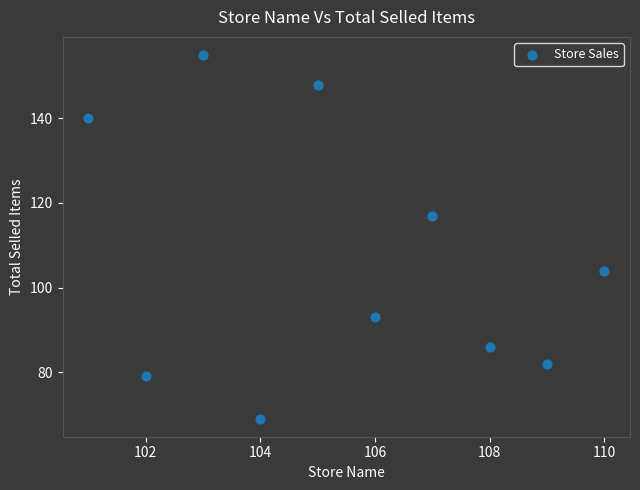

What Y value in the scatter plot is closest to 112?

117